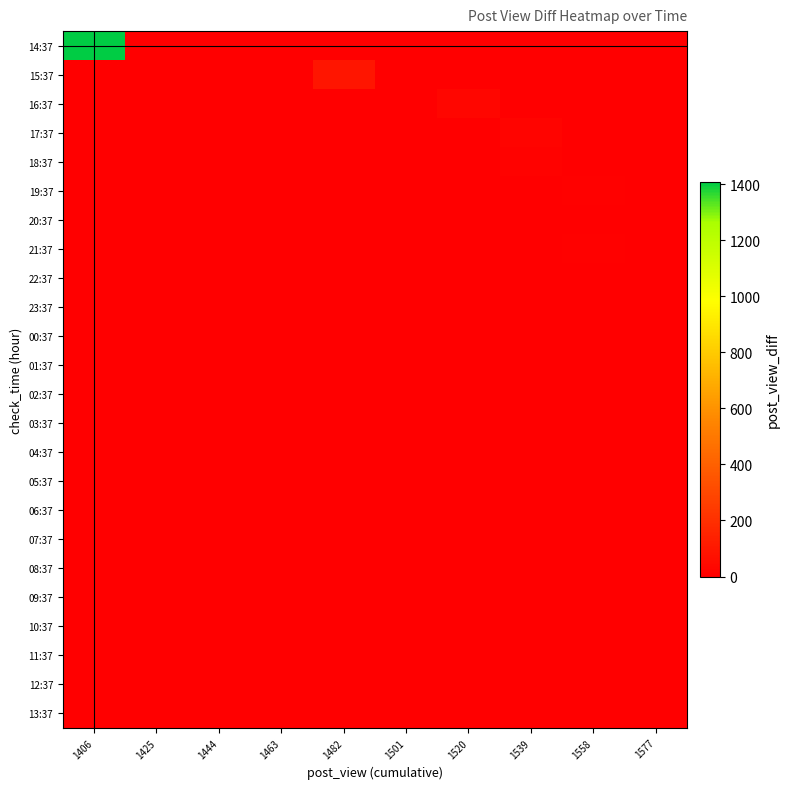

Which series has the largest total across all categories?

14:37